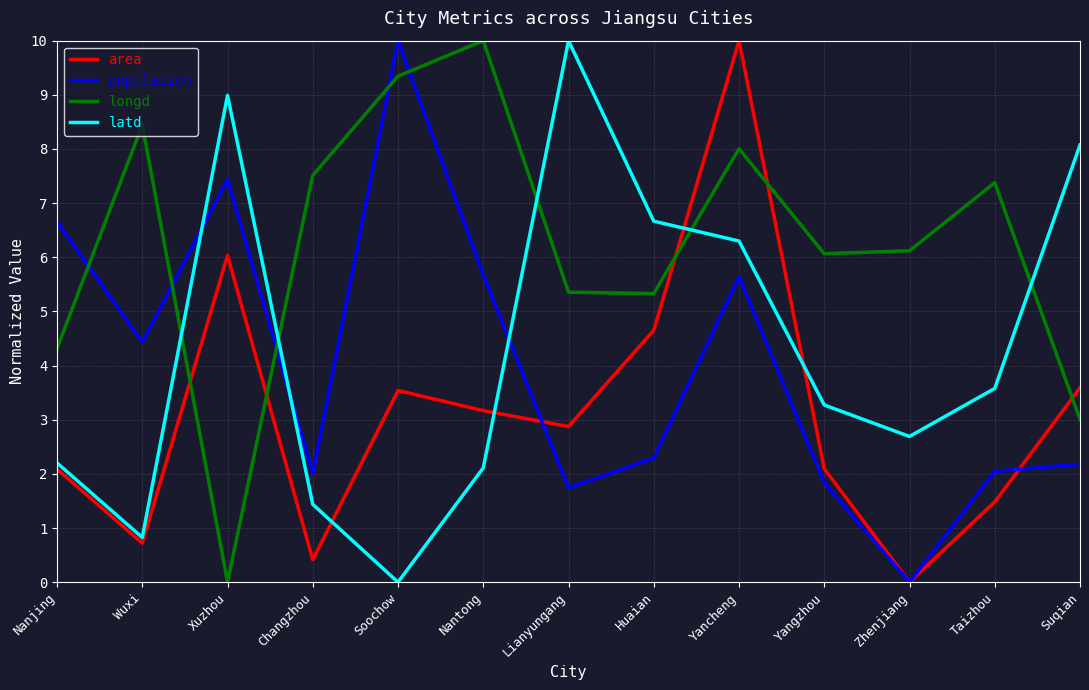

Rank the series at Huaian from highest to lowest value.

latd, longd, area, population